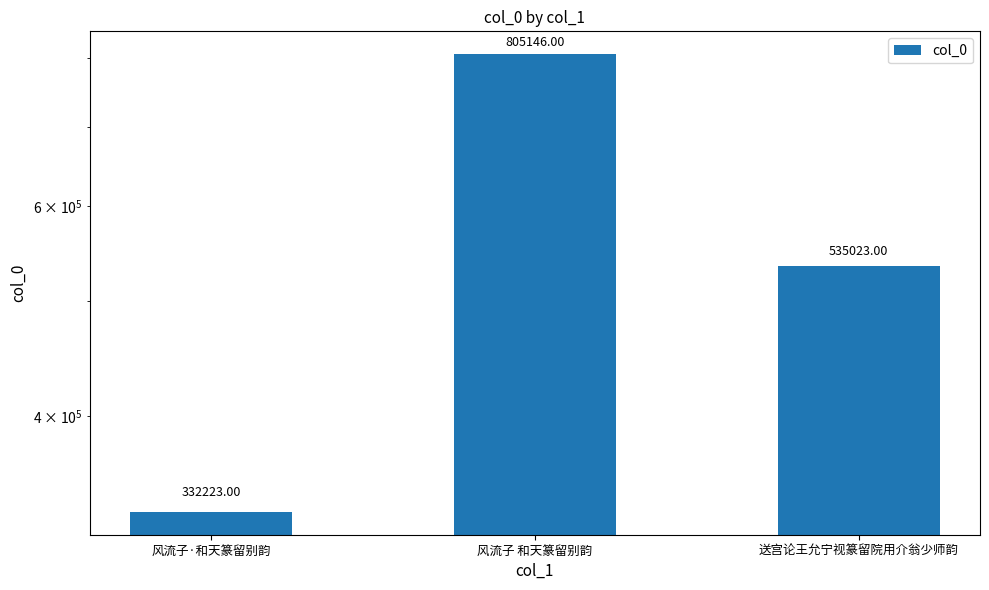

What position from the left is 送宫论王允宁视篆留院用介翁少师韵?

3